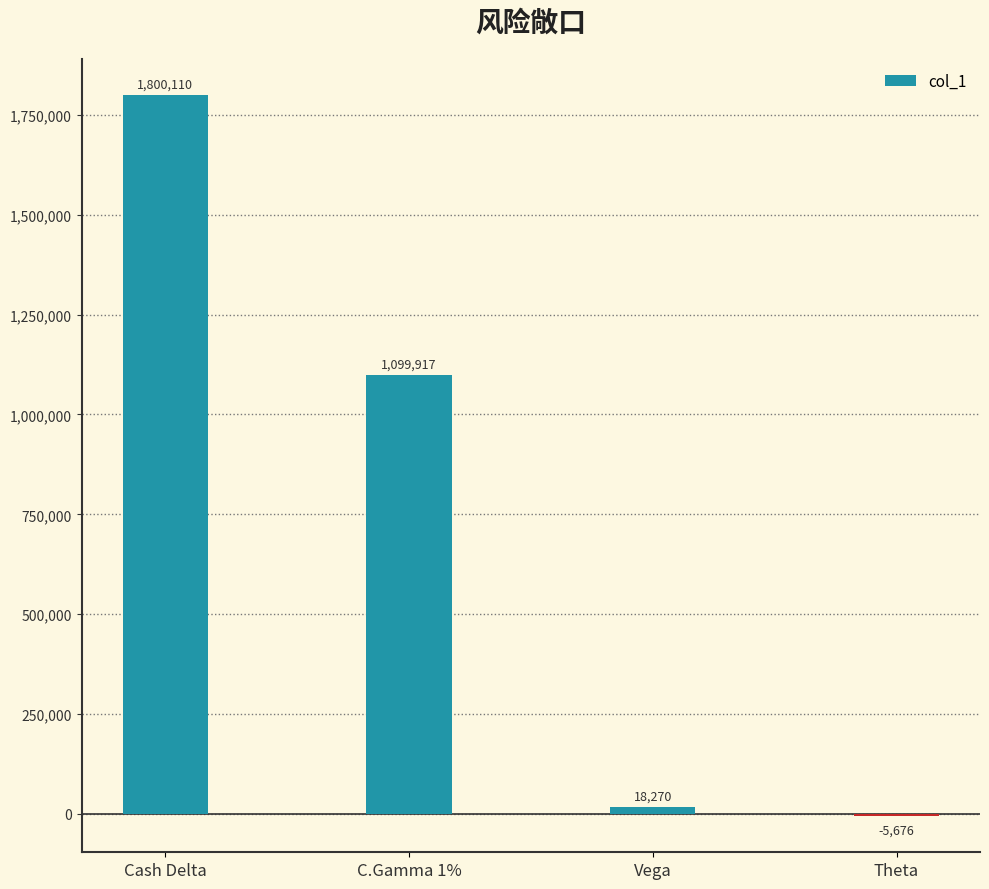

True or false: the data shows 1757660 at C.Gamma 1%.

False